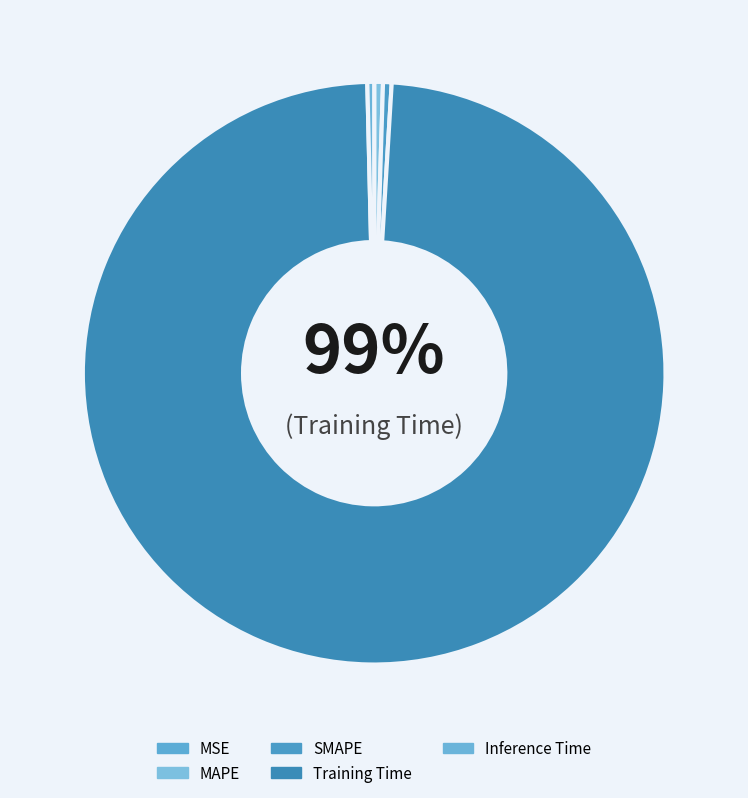

What is the smallest slice in the pie chart?

MSE